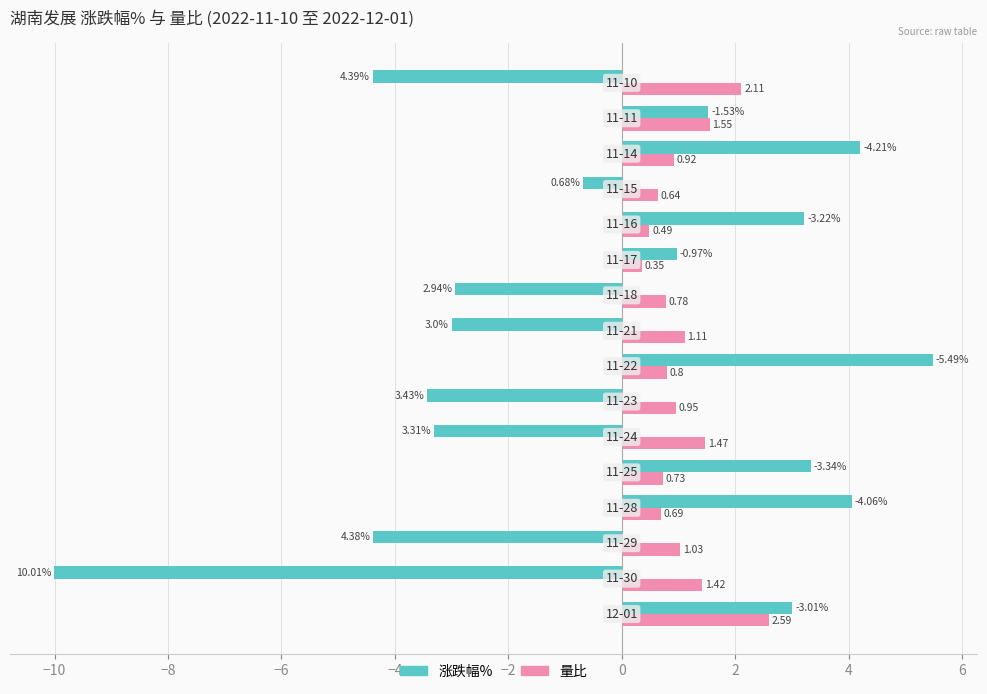

List the series in order of their overall mean, lowest first.

涨跌幅%, 量比